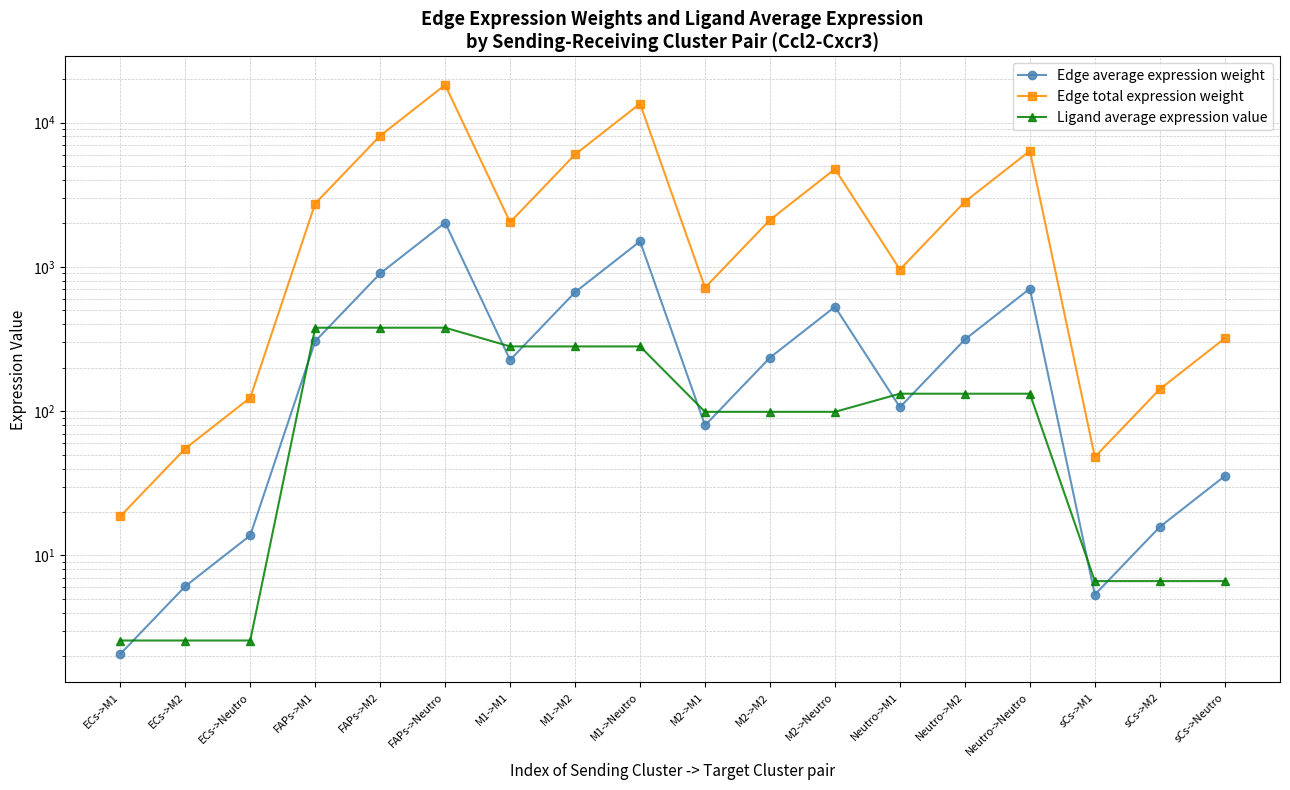

Which category has the lowest value in the Ligand average expression value series?

ECs->M1